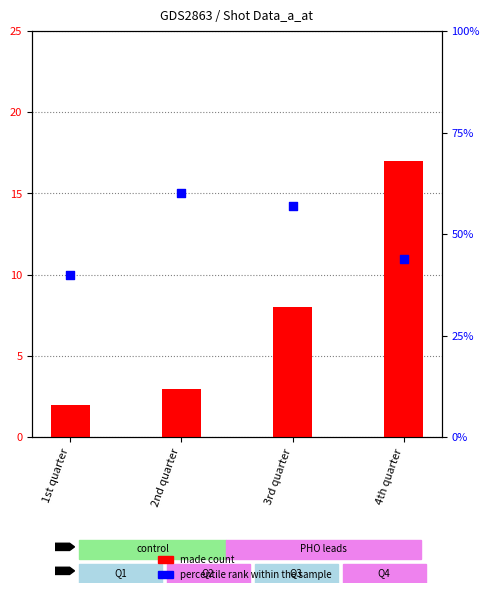

Which series has the largest total across all categories?

percentile rank within the sample